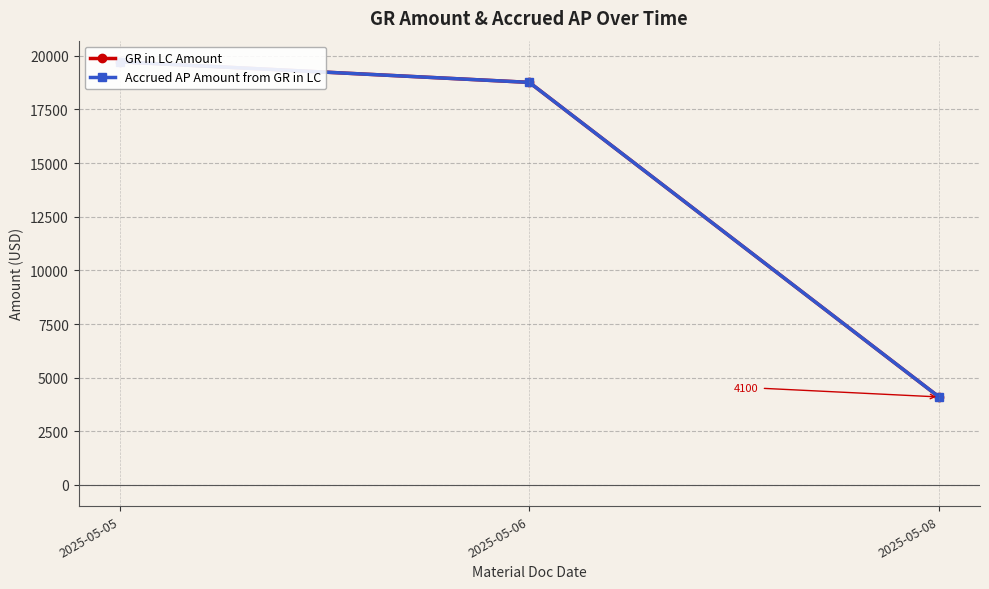

The value of GR in LC Amount at 2025-05-06 is 18761.9. True or false?

True